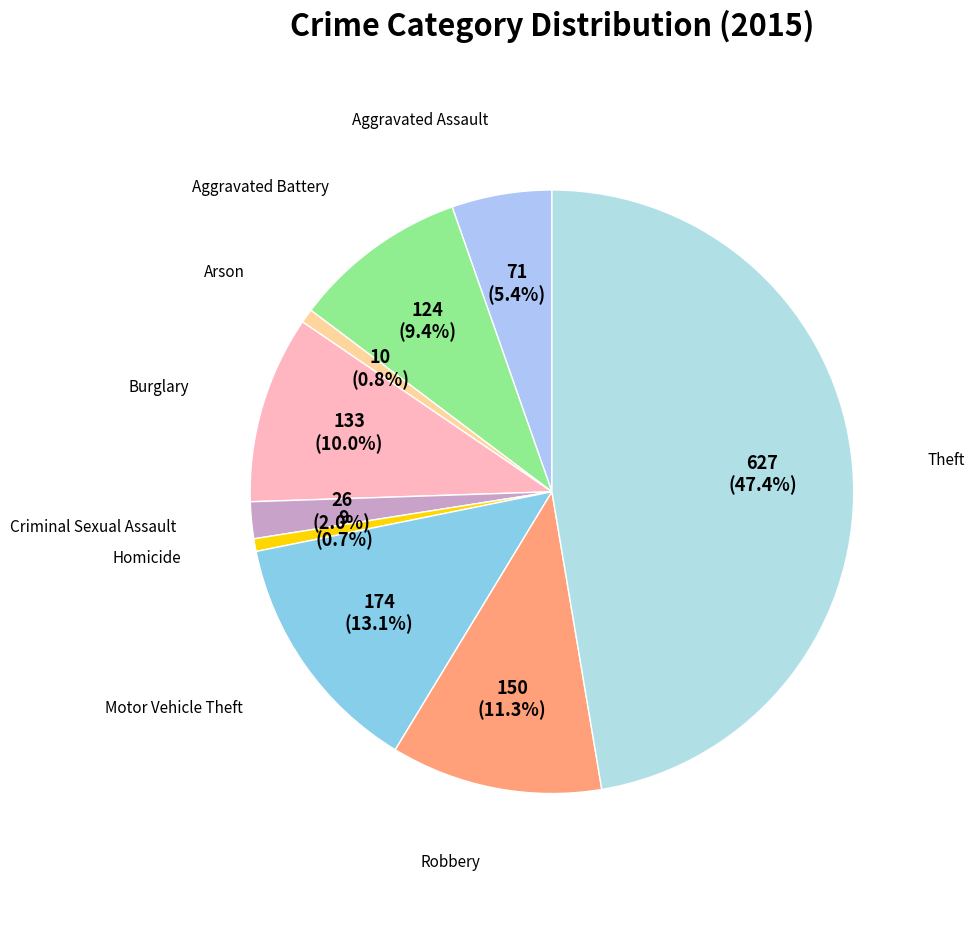

To the nearest percent, what is the combined percentage of Motor Vehicle Theft and Arson?

14%